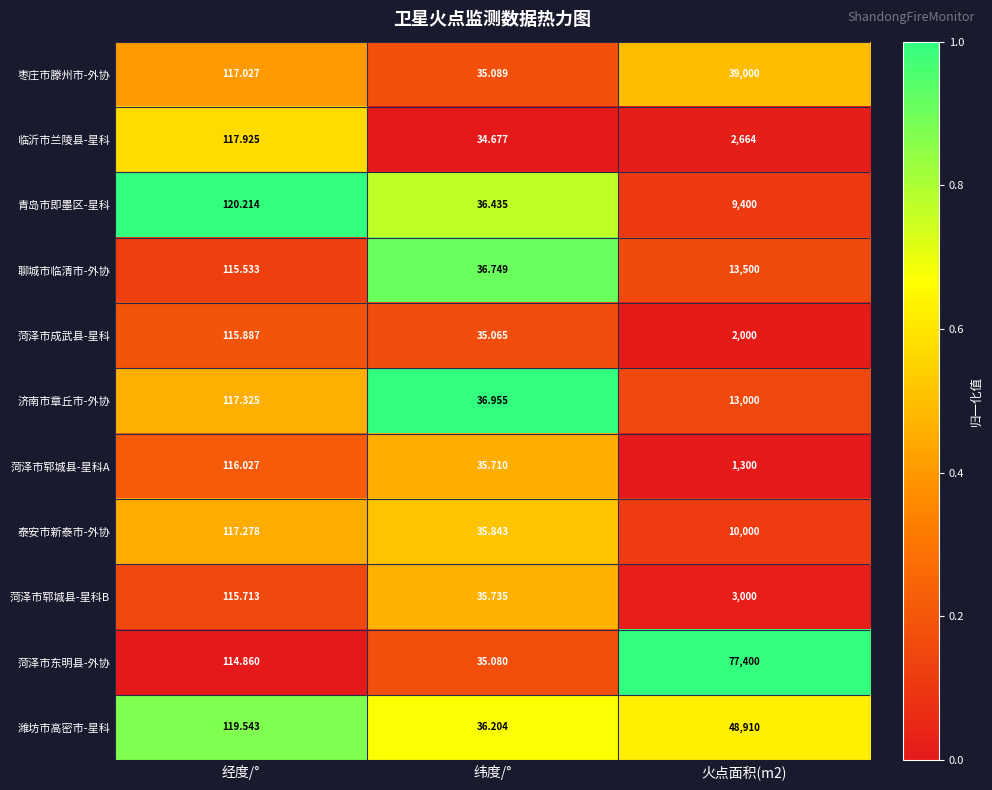

Rank the series at 火点面积(m2) from lowest to highest value.

菏泽市郓城县-星科A, 菏泽市成武县-星科, 临沂市兰陵县-星科, 菏泽市郓城县-星科B, 青岛市即墨区-星科, 泰安市新泰市-外协, 济南市章丘市-外协, 聊城市临清市-外协, 枣庄市滕州市-外协, 潍坊市高密市-星科, 菏泽市东明县-外协